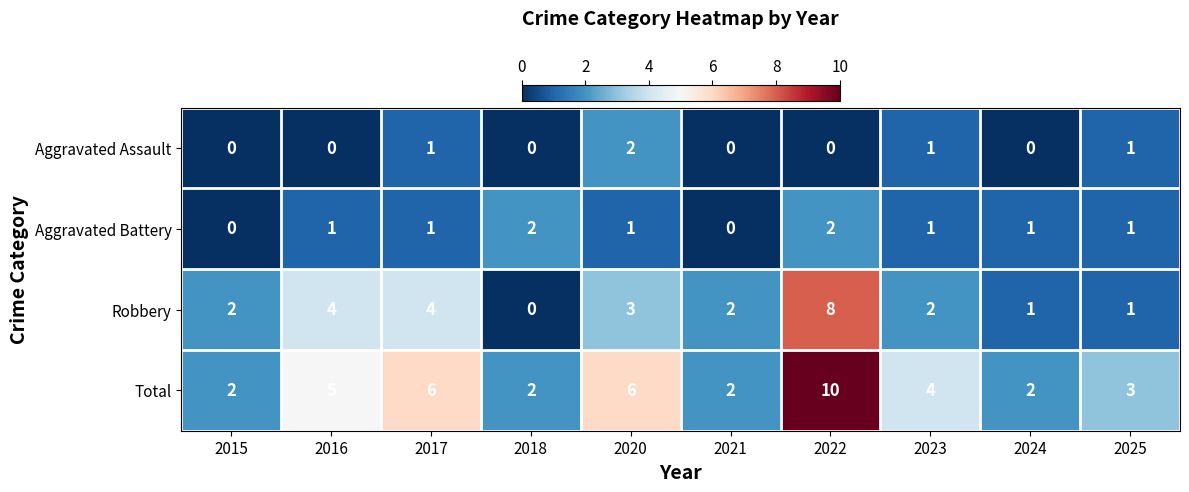

How many values in Aggravated Assault are above zero?

4